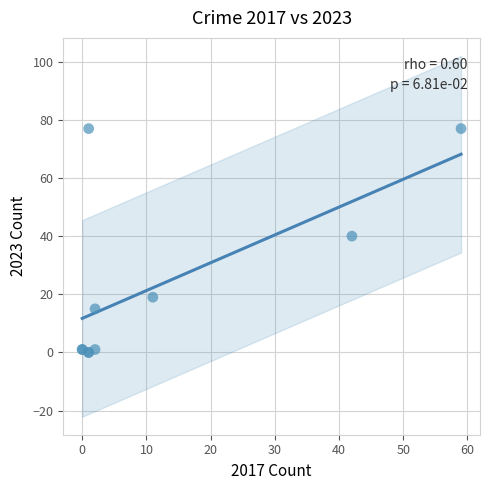

What Y value in the scatter plot is closest to 38?

40